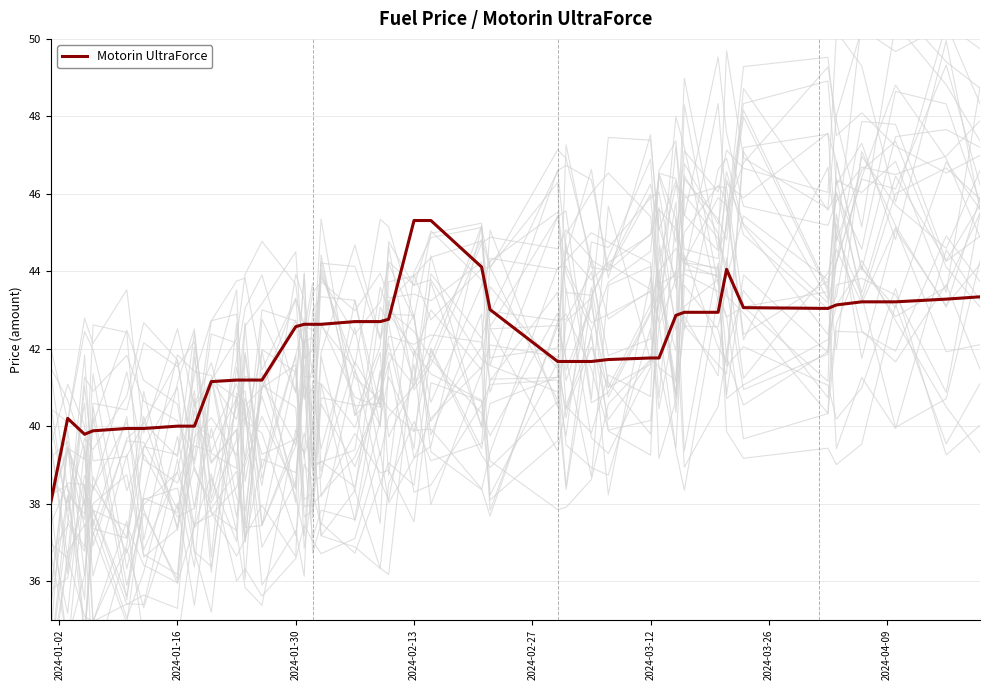

How many interior local valleys (lower than both neighbors) does the data have?

2